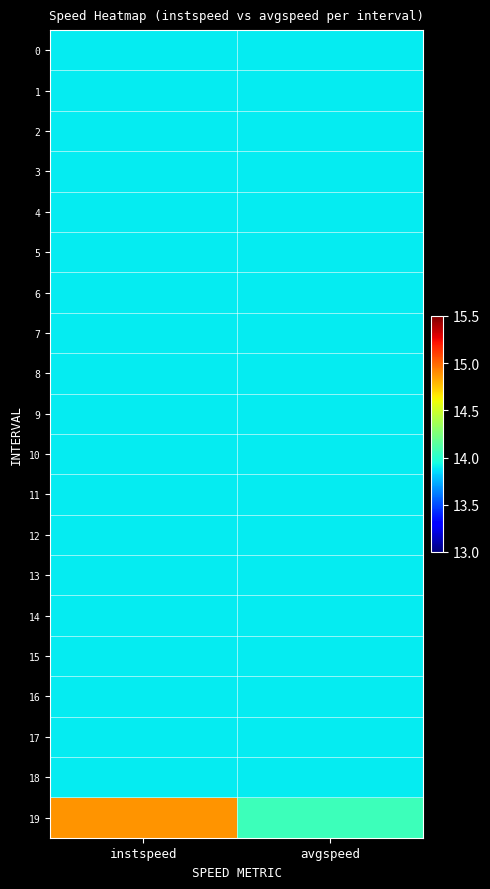

Reading left to right, list all the values displayed in this chart.

0: instspeed=13.9	avgspeed=13.9
1: instspeed=13.9	avgspeed=13.9
2: instspeed=13.9	avgspeed=13.9
3: instspeed=13.9	avgspeed=13.9
4: instspeed=13.9	avgspeed=13.9
5: instspeed=13.9	avgspeed=13.9
6: instspeed=13.9	avgspeed=13.9
7: instspeed=13.9	avgspeed=13.9
8: instspeed=13.9	avgspeed=13.9
9: instspeed=13.9	avgspeed=13.9
10: instspeed=13.9	avgspeed=13.9
11: instspeed=13.9	avgspeed=13.9
12: instspeed=13.9	avgspeed=13.9
13: instspeed=13.9	avgspeed=13.9
14: instspeed=13.9	avgspeed=13.9
15: instspeed=13.9	avgspeed=13.9
16: instspeed=13.9	avgspeed=13.9
17: instspeed=13.9	avgspeed=13.9
18: instspeed=13.9	avgspeed=13.9
19: instspeed=14.9	avgspeed=14.1